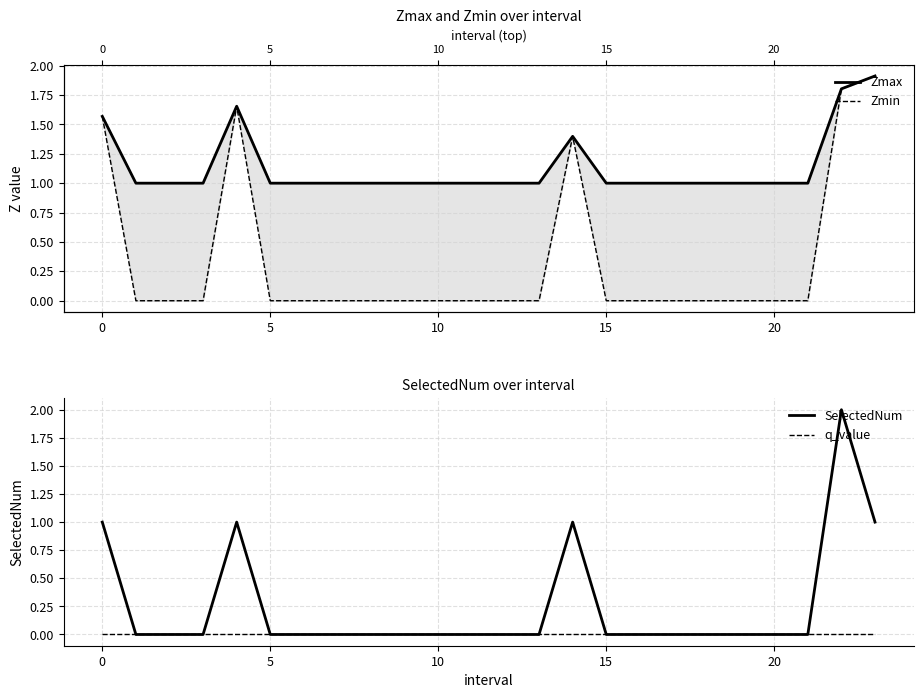

The SelectedNum series shows 0.0 at 10. True or false?

True